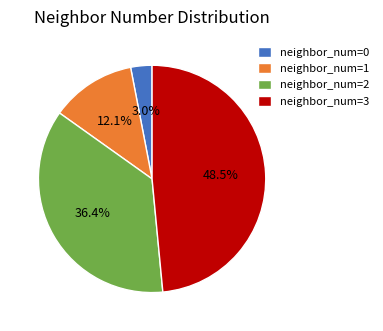

How many segments does this pie chart have?

4